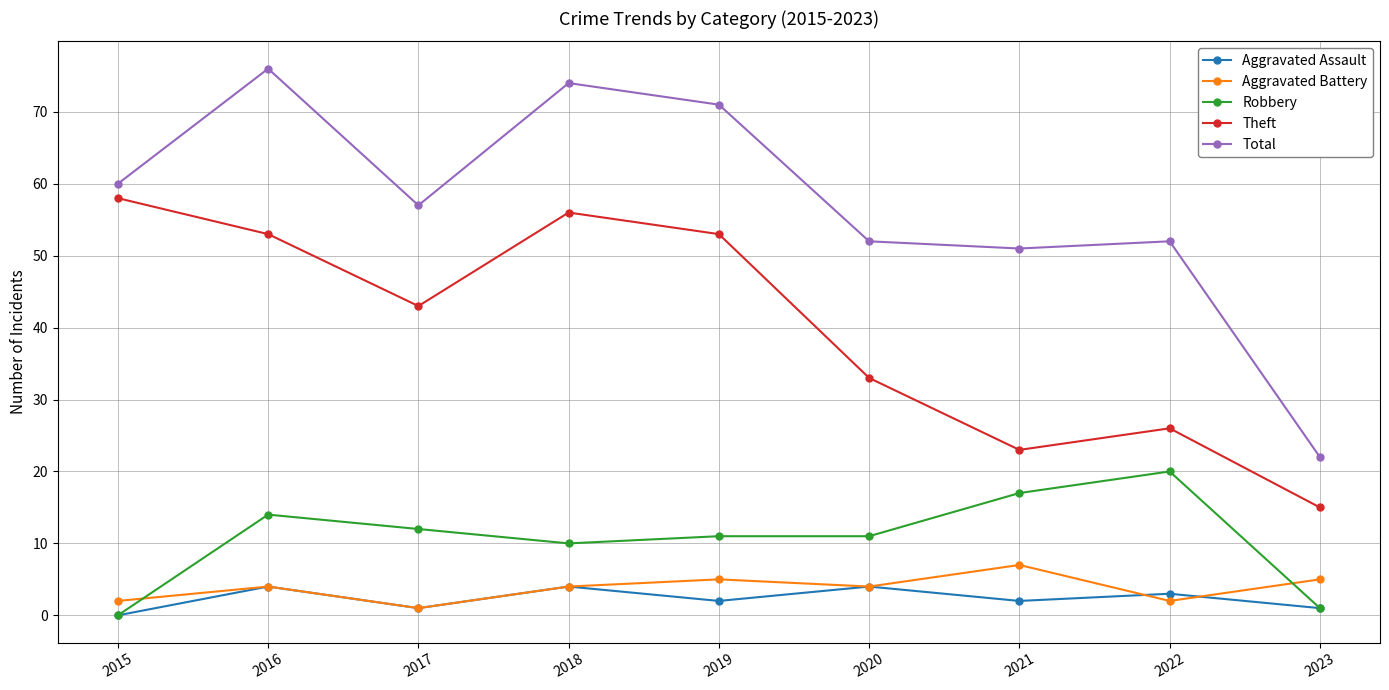

List the series in order of their peak value, highest first.

Total, Theft, Robbery, Aggravated Battery, Aggravated Assault